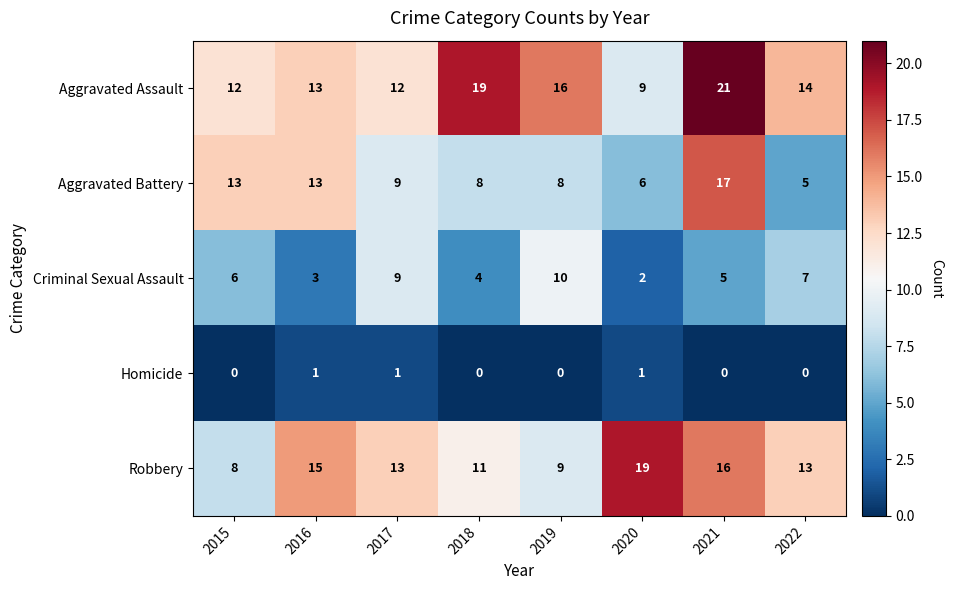

Is the value of Criminal Sexual Assault at 2017 greater than the value of Aggravated Battery at 2022?

Yes